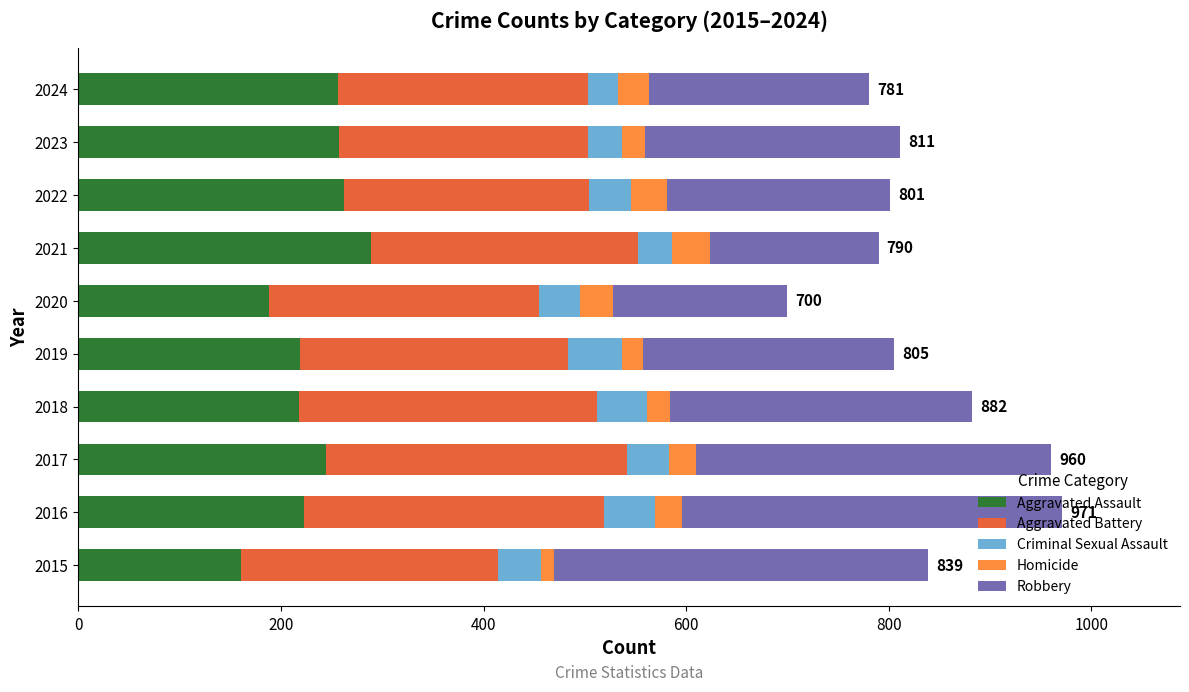

What is the highest value of the Aggravated Assault series?

289